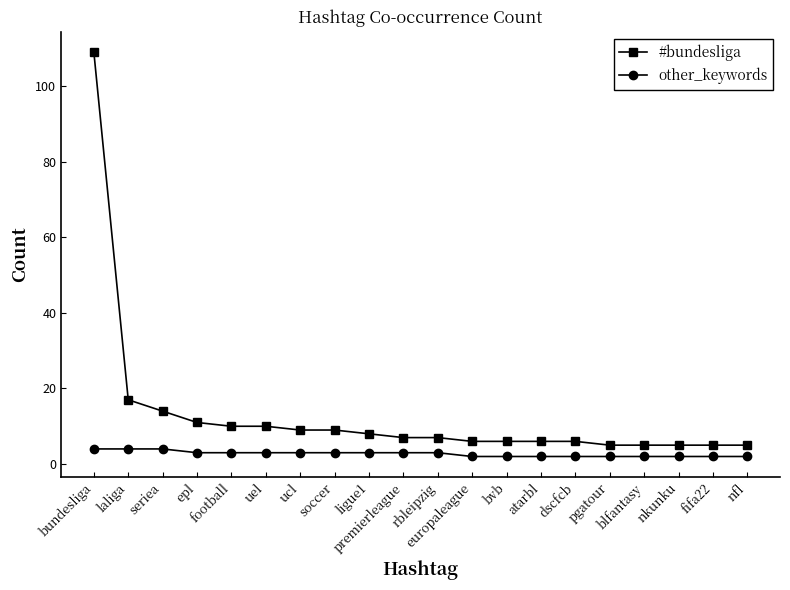

What is the spread (max minus min) of values at europaleague?

4